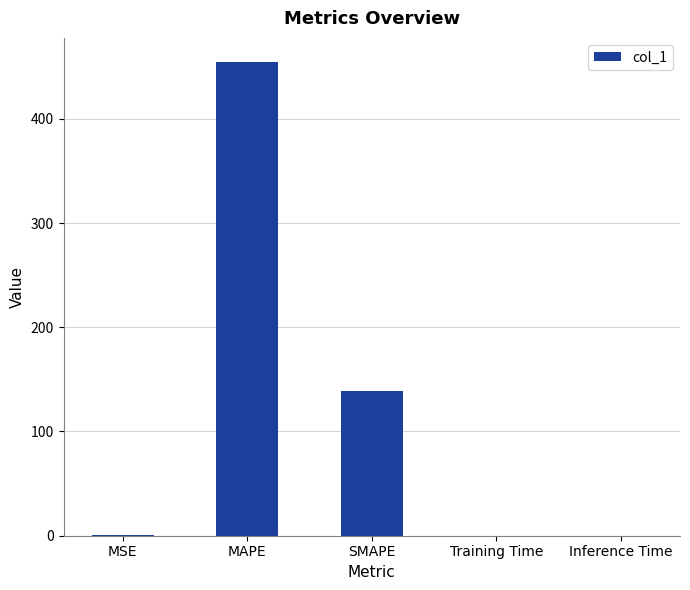

Which label corresponds to the largest value in the chart?

MAPE